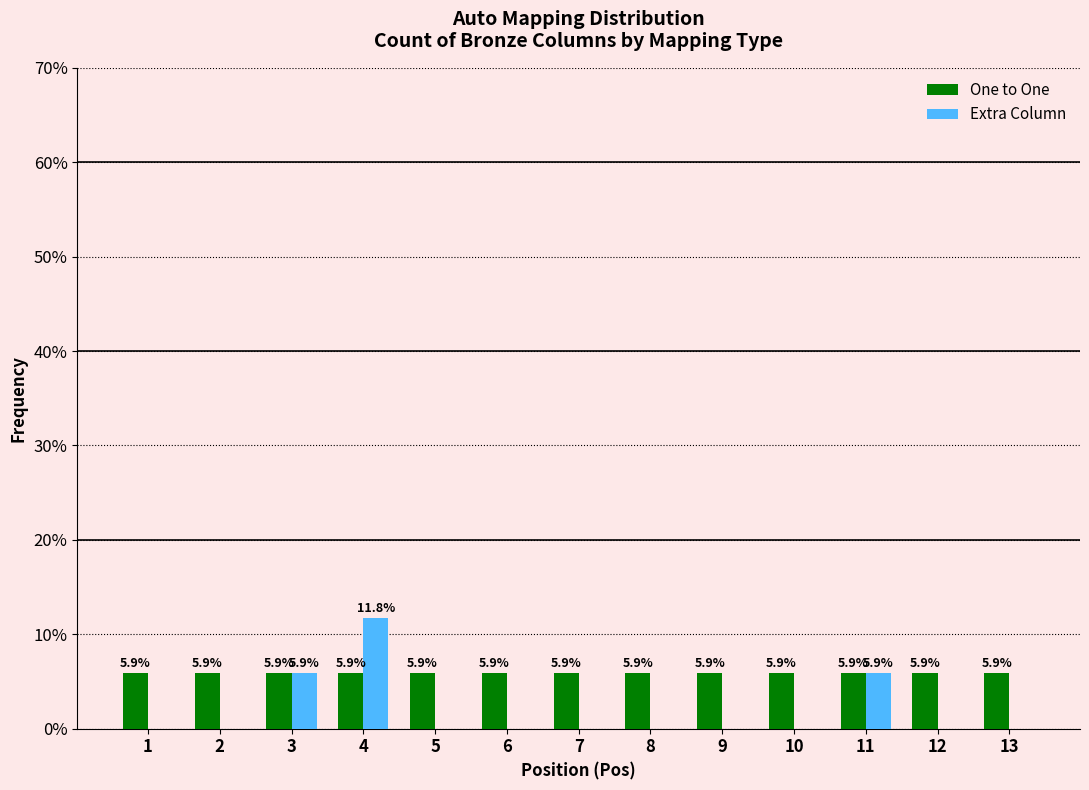

Reading left to right, what are all the values shown in this chart?

One to One: 5.9	5.9	5.9	5.9	5.9	5.9	5.9	5.9	5.9	5.9	5.9	5.9	5.9
Extra Column: 0.0	0.0	5.9	11.8	0.0	0.0	0.0	0.0	0.0	0.0	5.9	0.0	0.0